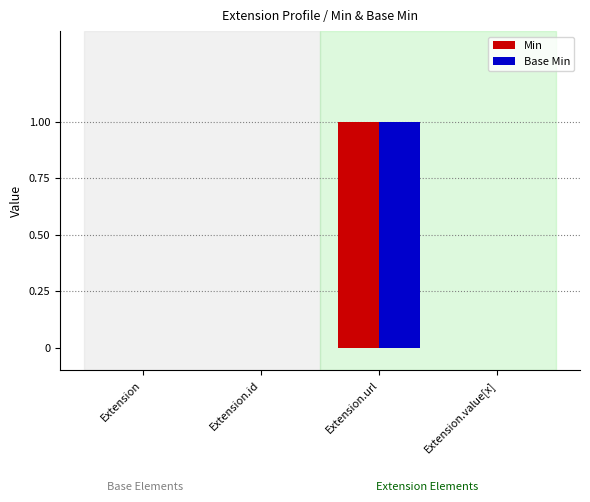

At which category is the sum across all series the highest?

Extension.url